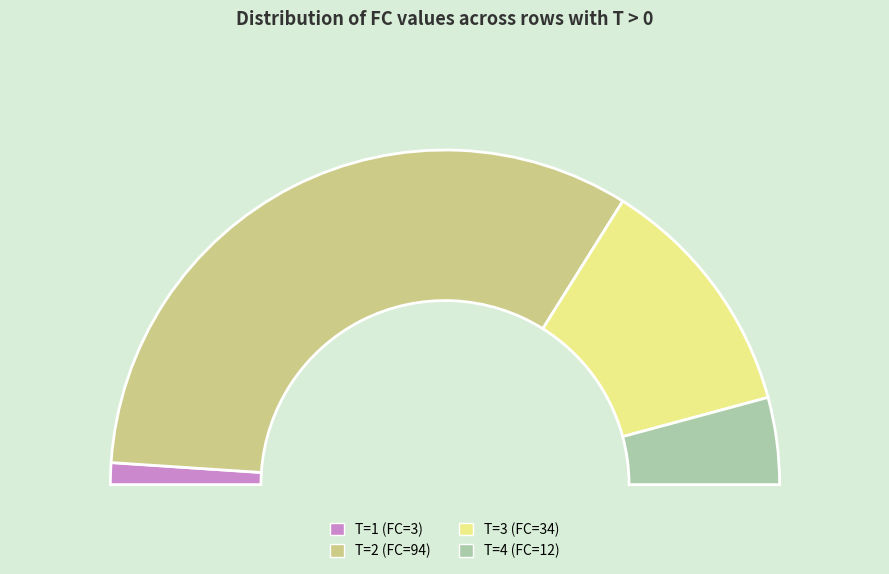

What is the ratio of the value at 2 to the value at 4?

7.8